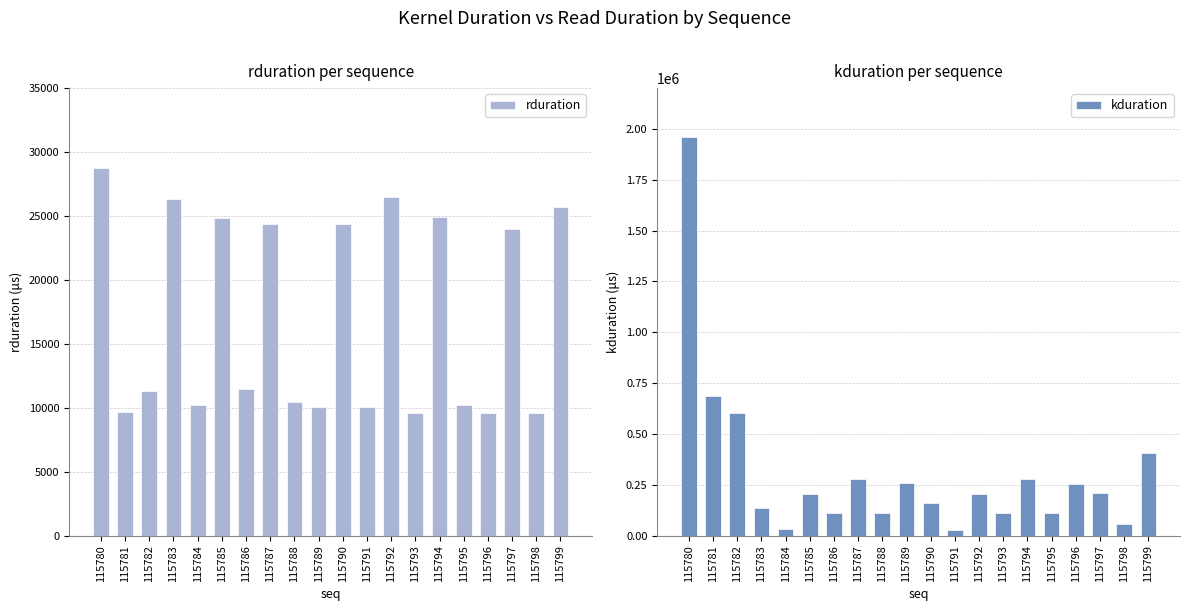

Which category has the lowest value across all series?

115793